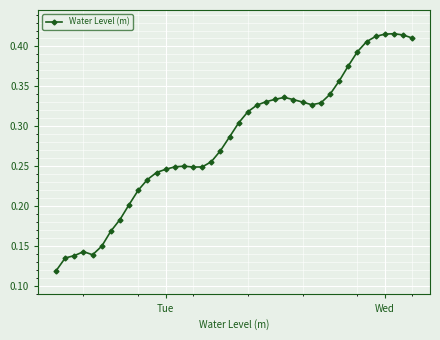

Count the values in the range 0 to 1.

40